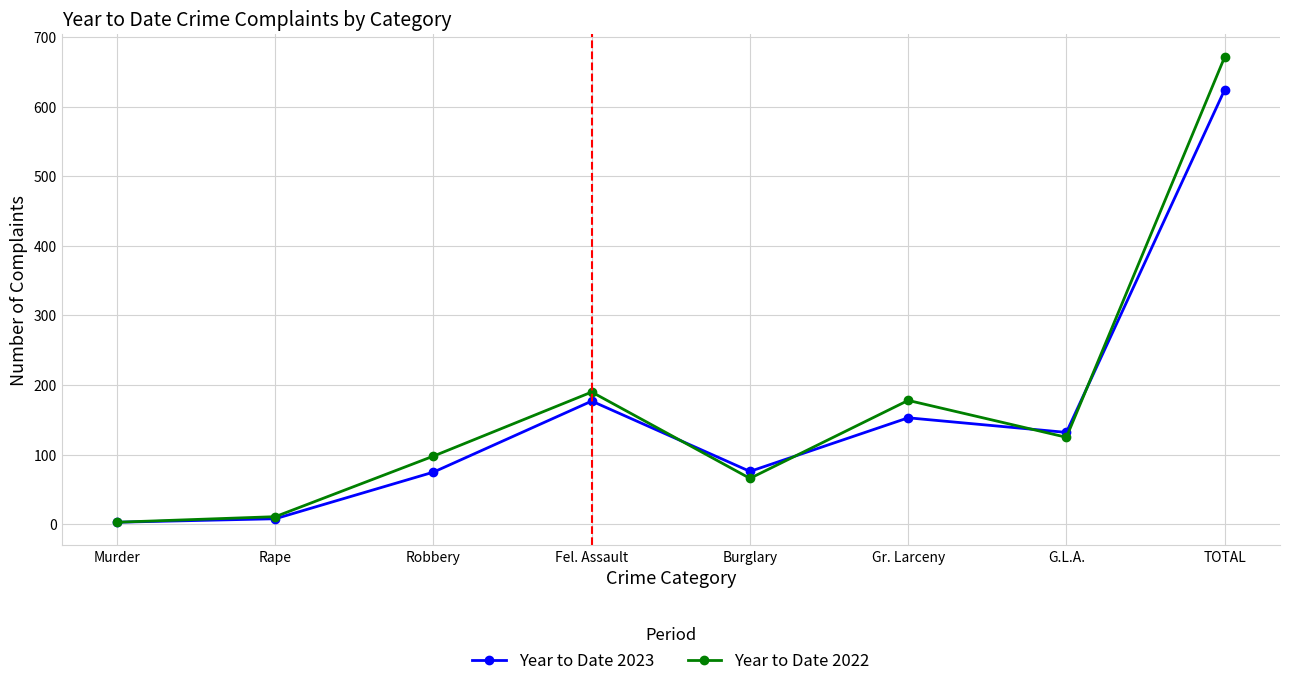

At which label does Year to Date 2023 first exceed 132?

Fel. Assault